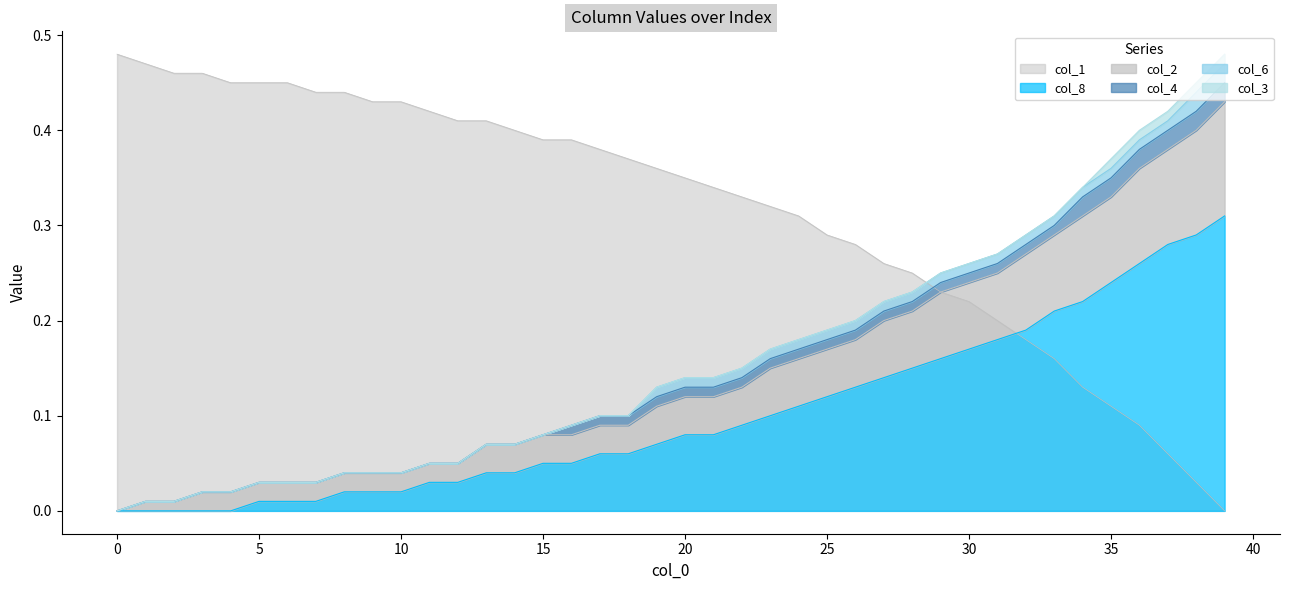

How many times do col_1 and col_8 cross each other?

1